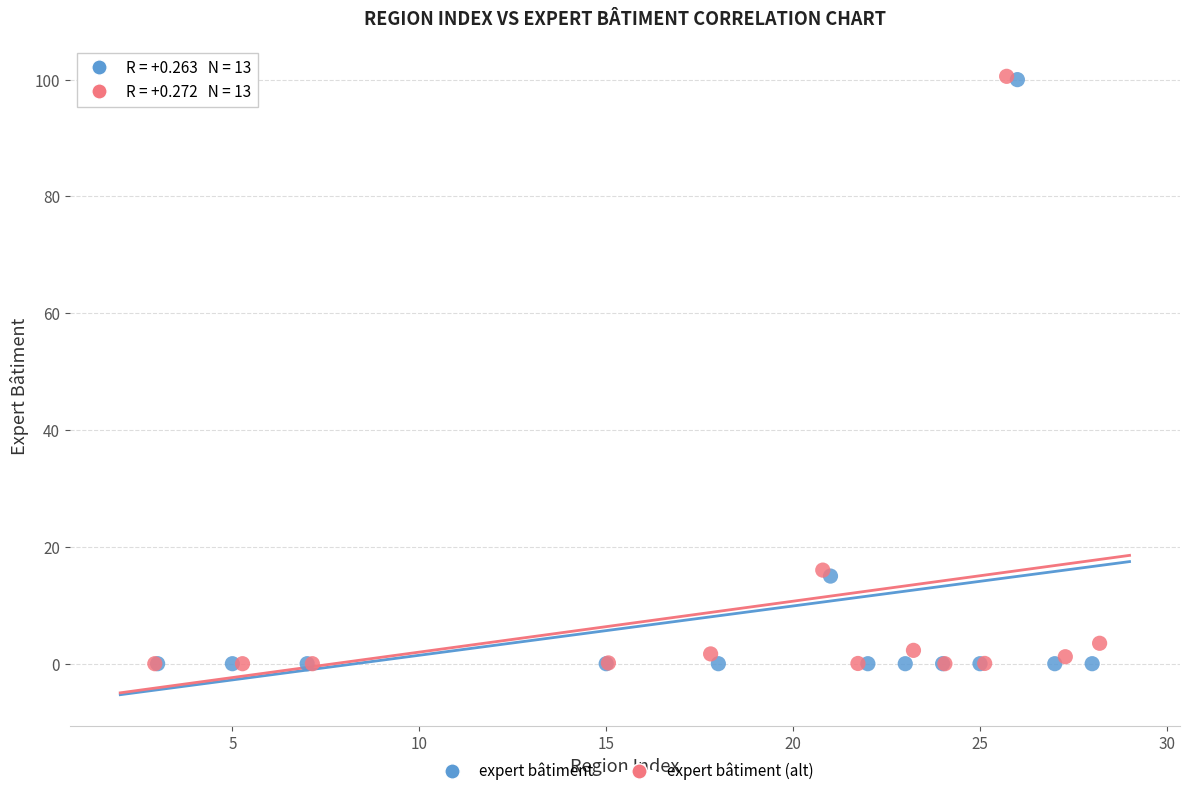

Which series has the widest spread of Y values?

expert bâtiment (alt)